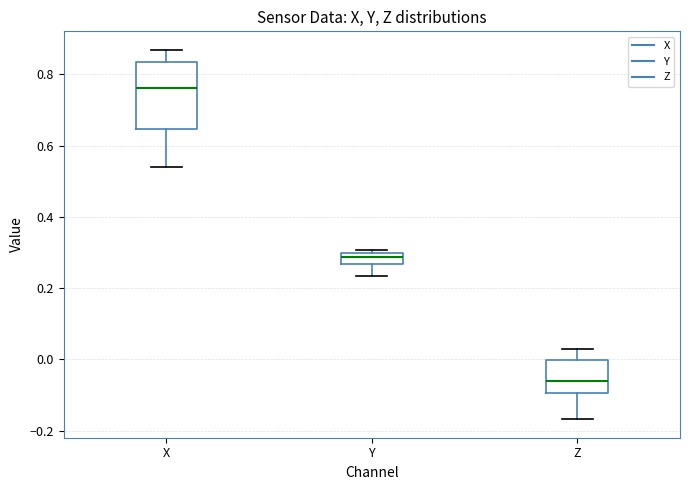

Reading left to right, transcribe this box plot: for each box, give where its median line is, the range the box spans, and where its two whiskers end, as read against the y-axis. The values are not printed on the chart, so give them approximately, as read against the axis.

X: median 0.76, box 0.64 to 0.84, whiskers 0.54 to 0.86
Y: median 0.28, box 0.26 to 0.30, whiskers 0.24 to 0.30 (just above the box's upper edge)
Z: median -0.06, box -0.10 to 0.00, whiskers -0.16 to 0.02